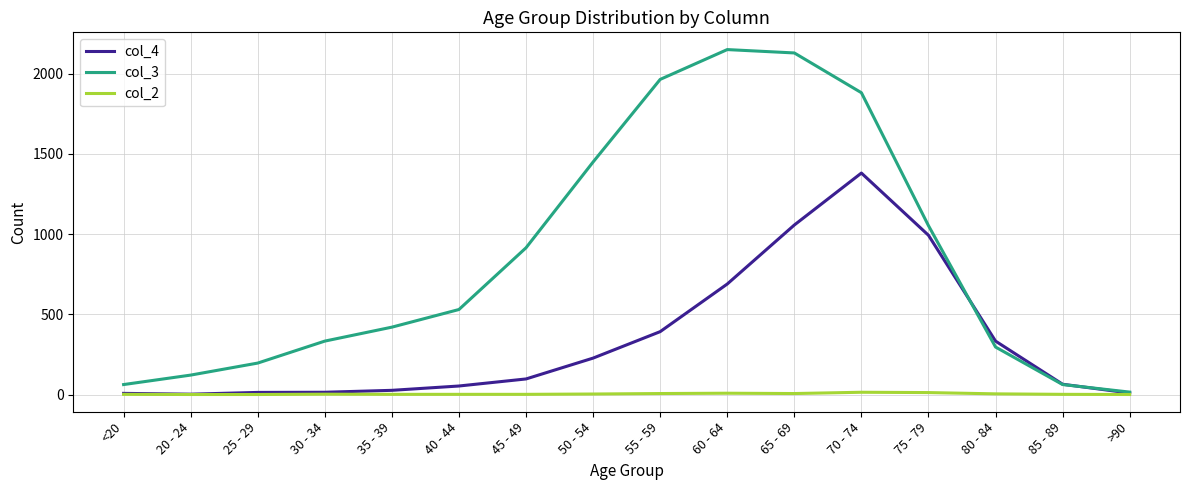

True or false: col_4 has more than 0 points higher than both neighbors.

True